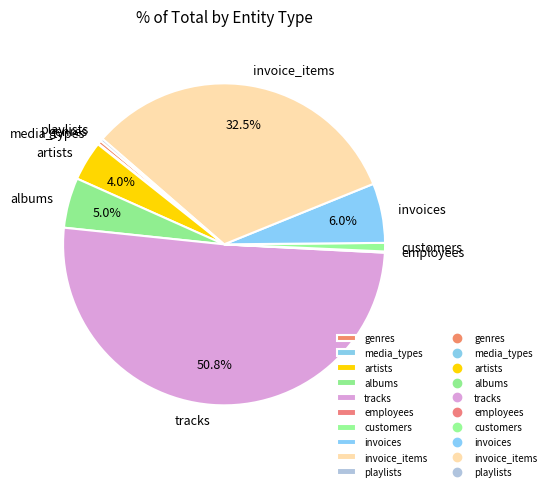

What is the largest slice in the pie chart?

tracks